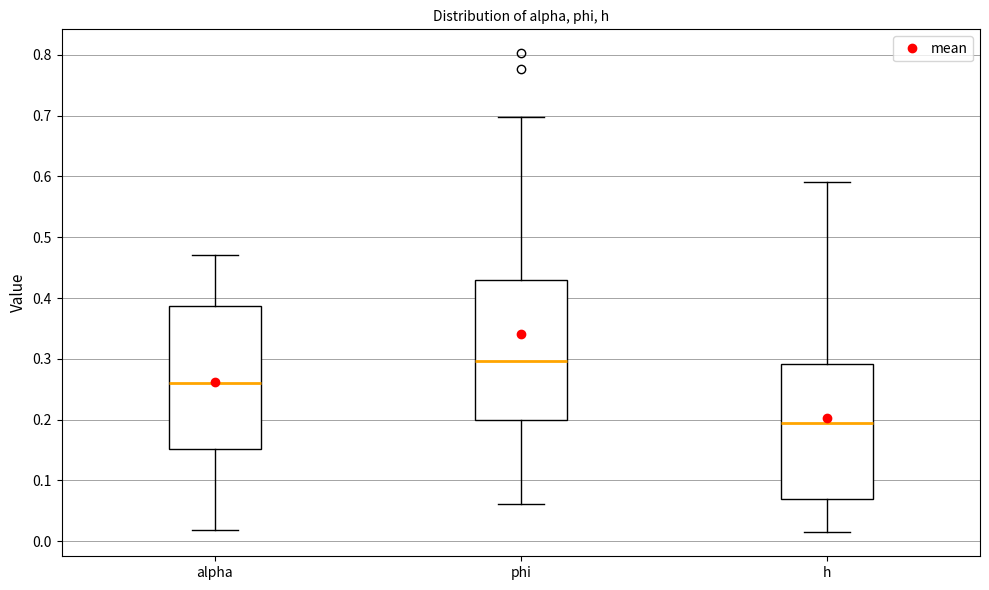

Which box has the lowest median line?

h